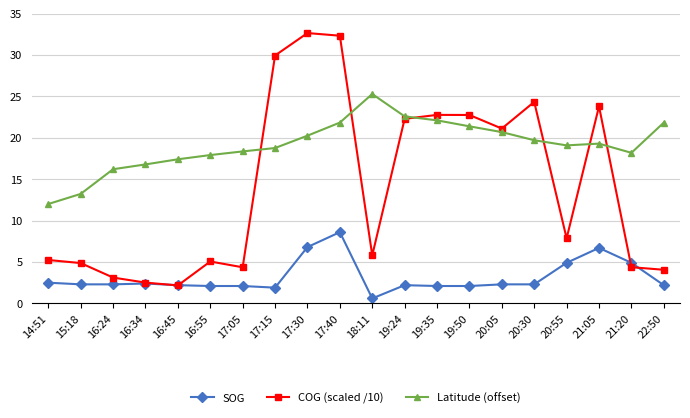

What is the greatest value displayed?

32.6